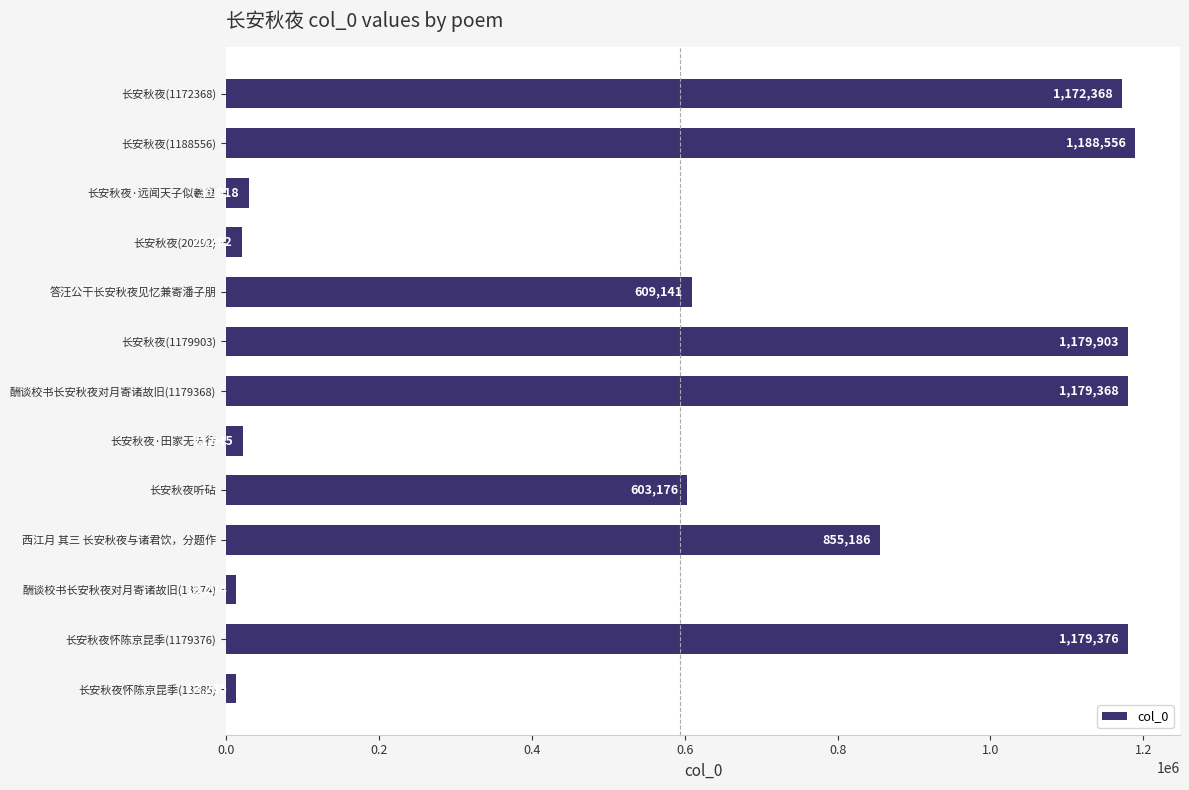

How many data points are less than 609141?

6